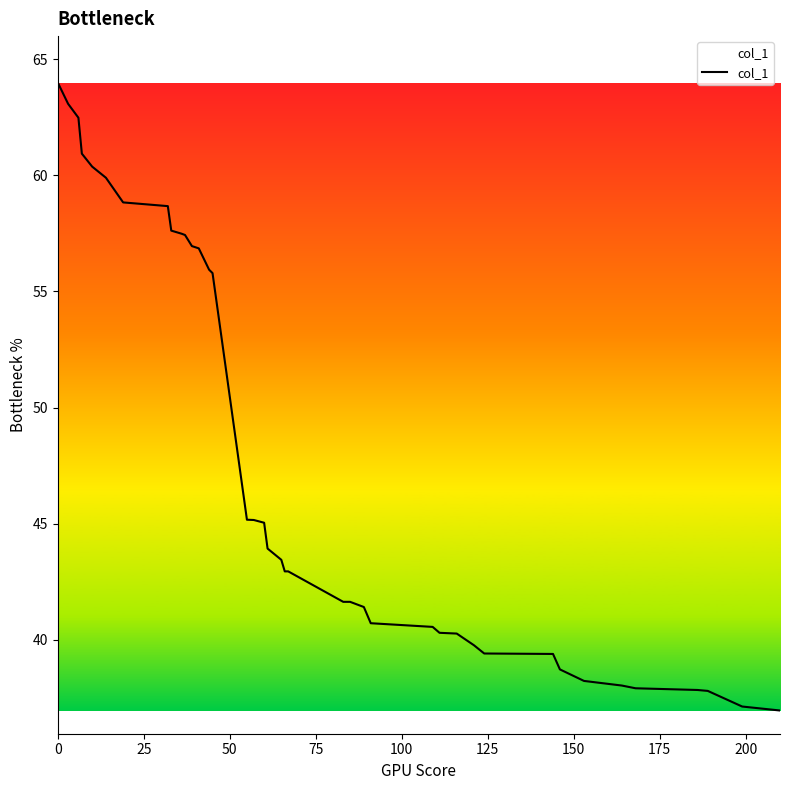

What is the minimum value shown in the chart?

37.0